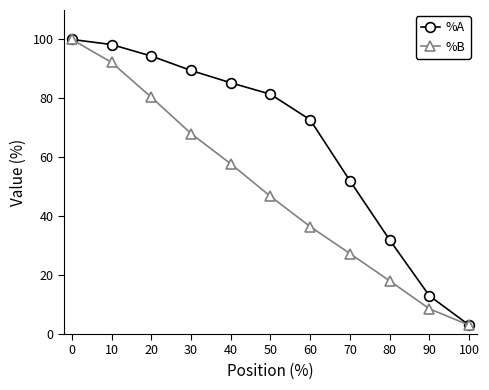

Reading left to right, transcribe all the data shown in this chart.

%A: 100.0	98.3	94.4	89.5	85.3	81.4	72.7	52.1	32.0	13.0	3.1
%B: 100.0	92.2	80.4	68.1	57.8	46.7	36.5	27.3	18.1	8.6	3.0